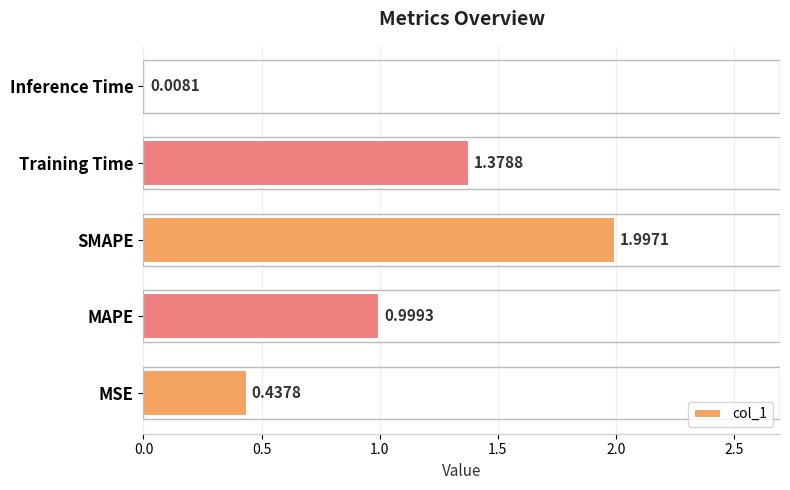

Which label corresponds to the largest value in the chart?

SMAPE